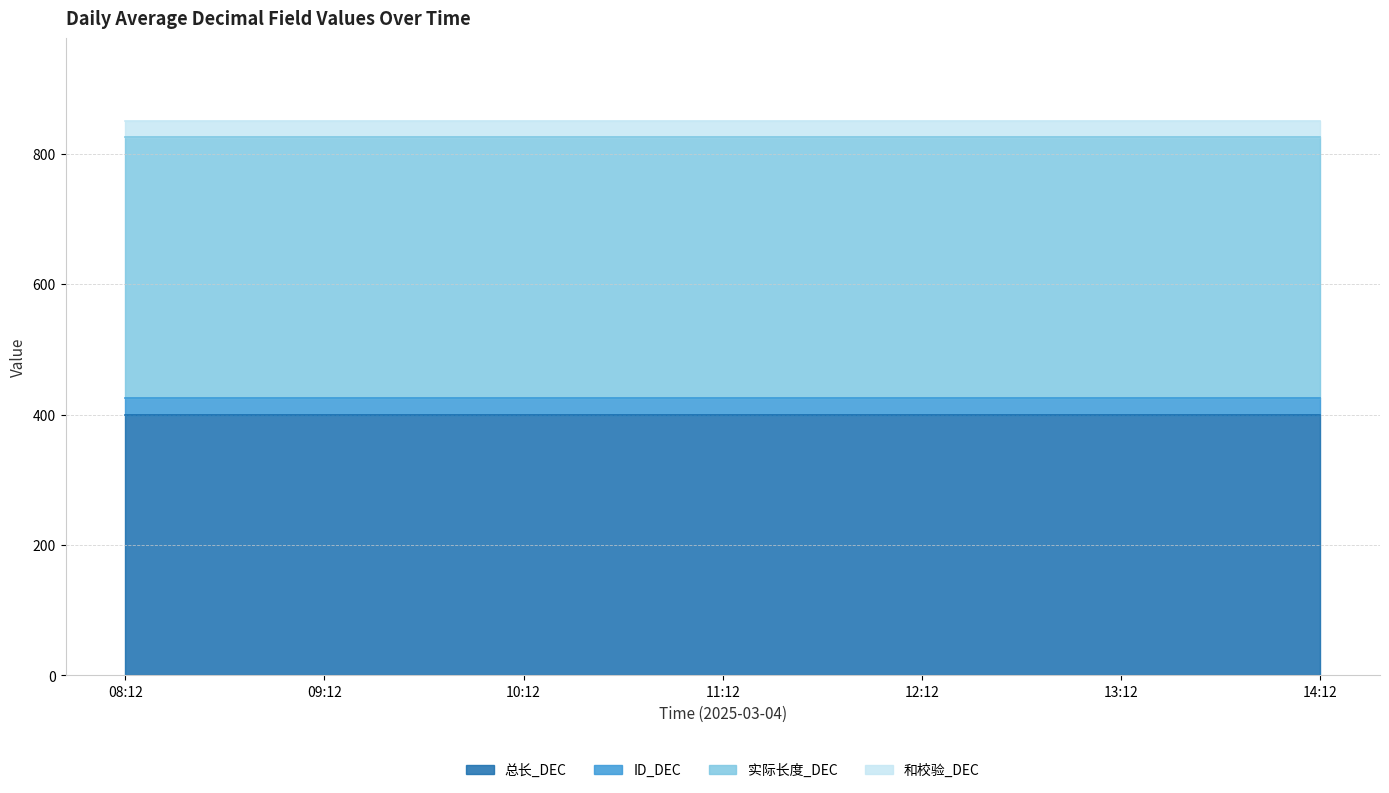

Between 14:12 and 12:12, which is larger?

14:12